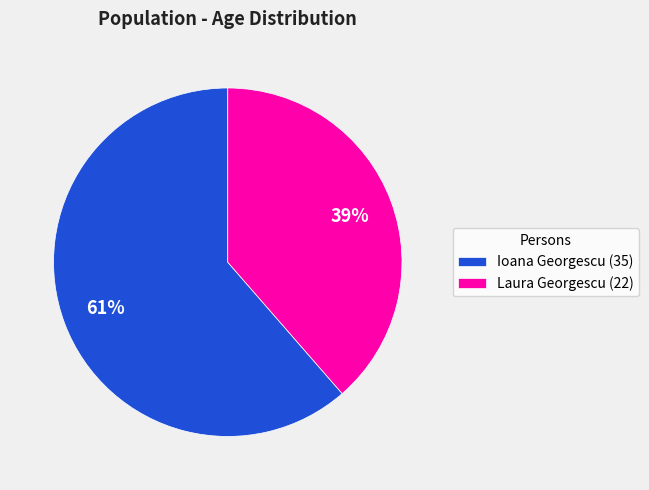

Which category has the biggest portion of the pie?

Ioana Georgescu (35)